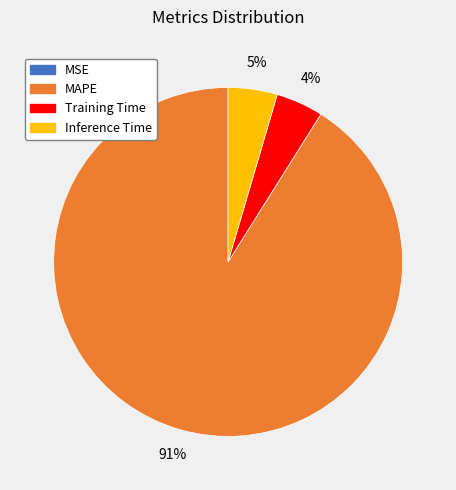

Does any single category account for the majority?

Yes